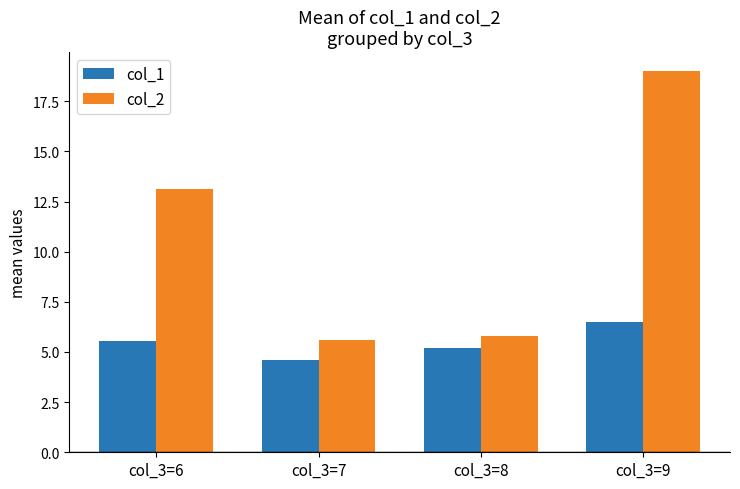

What is the approximate value of col_2 at col_3=6?

13.1